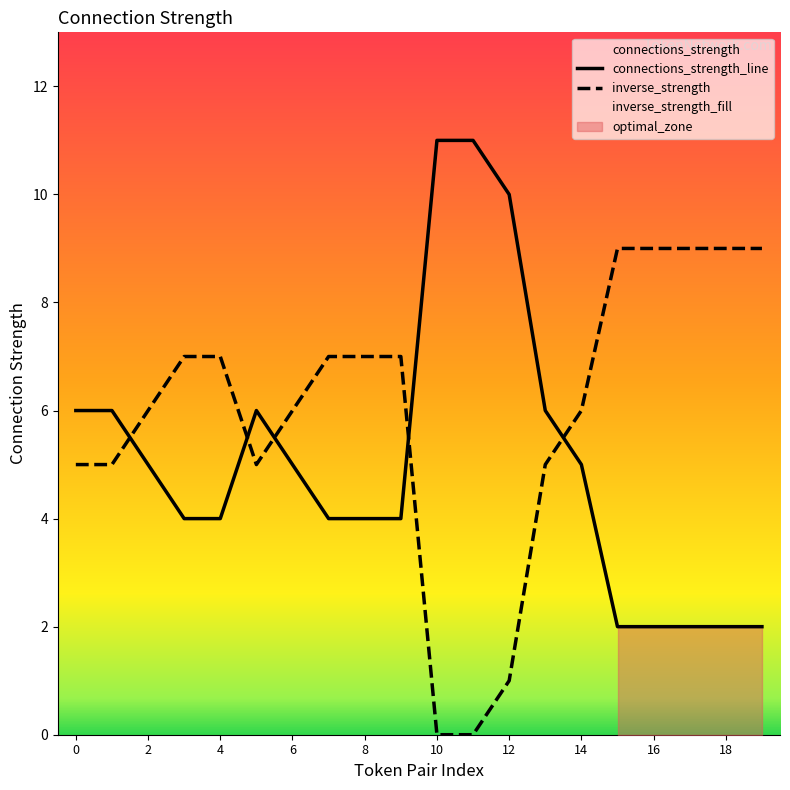

What is the sum of all connections_strength_line values?

101